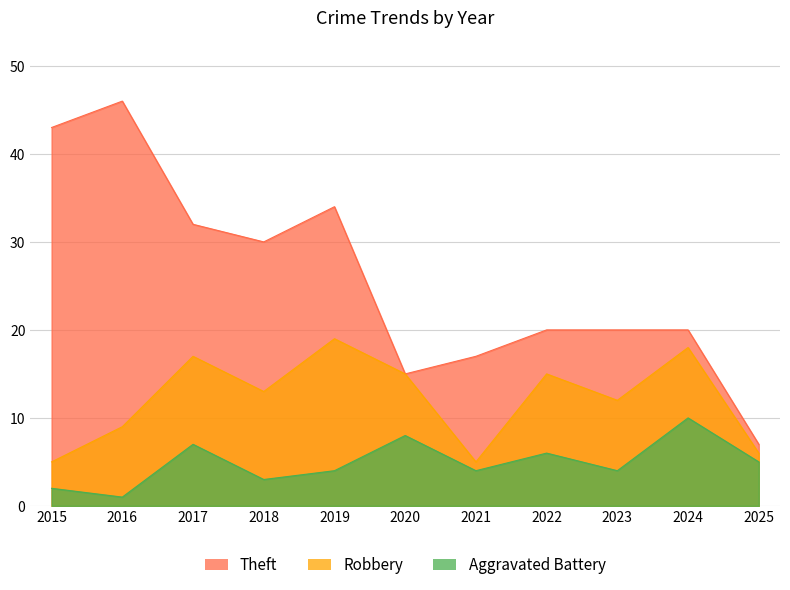

What is the lowest value of the Robbery series?

5